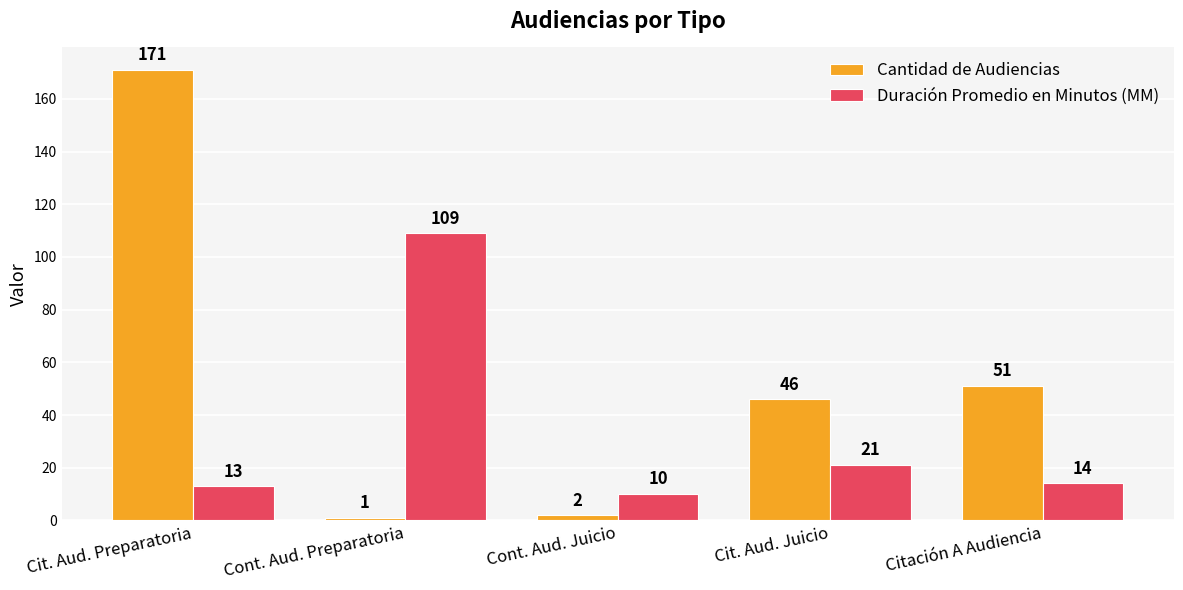

True or false: Duración Promedio en Minutos (MM) has a value of 28 at Cit. Aud. Juicio.

False